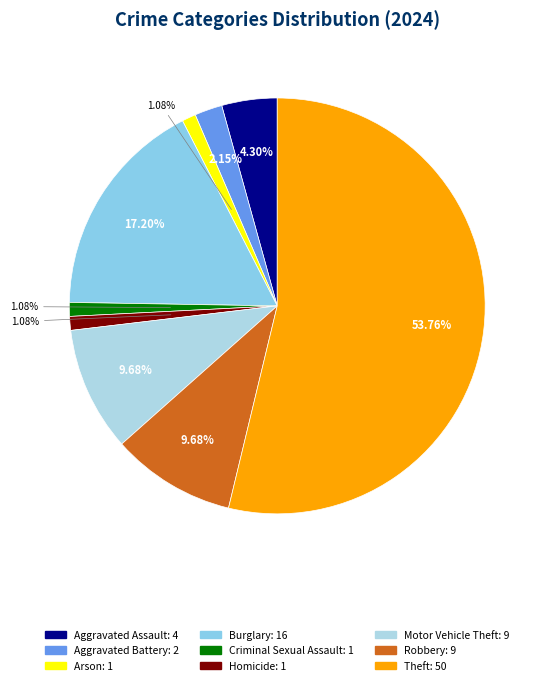

What portion of the pie excludes Theft?

46.2%